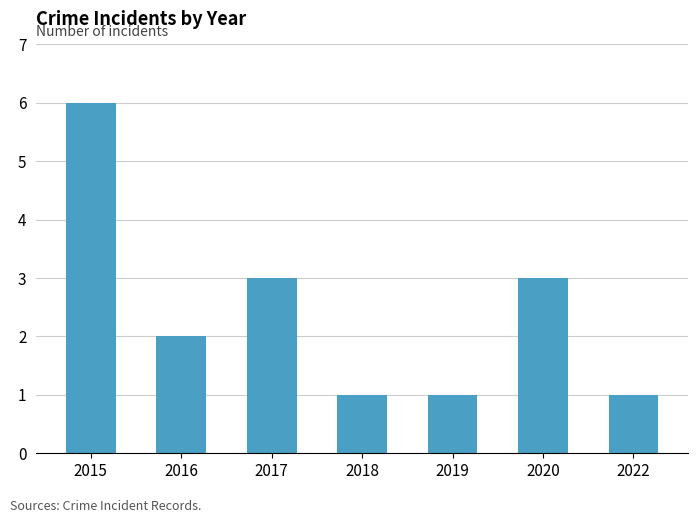

What is the change in value from 2015 to 2018?

-5